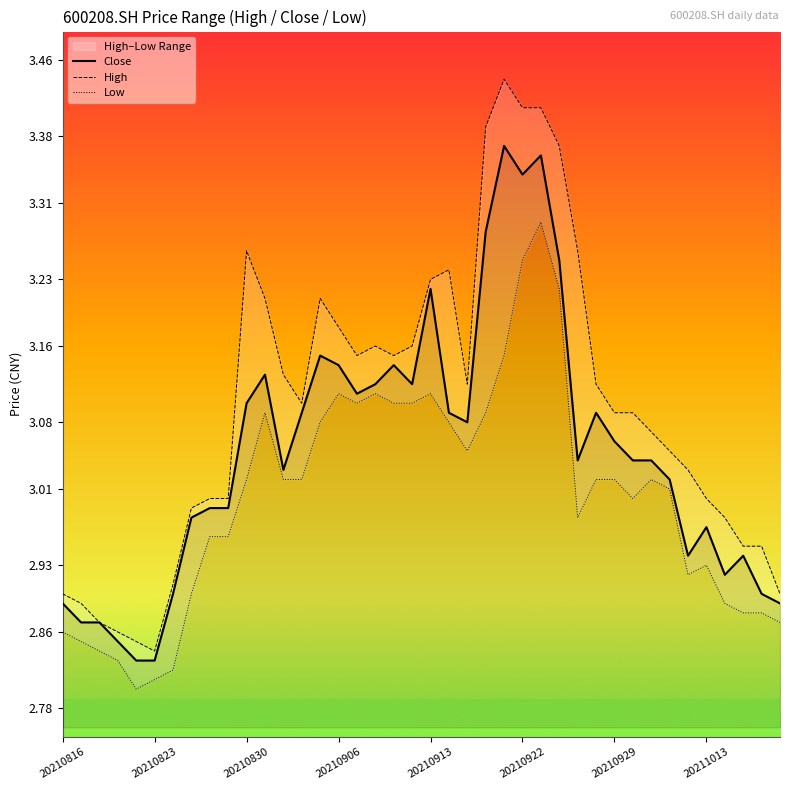

What is the value of the High point at the 7th from the left?

2.9